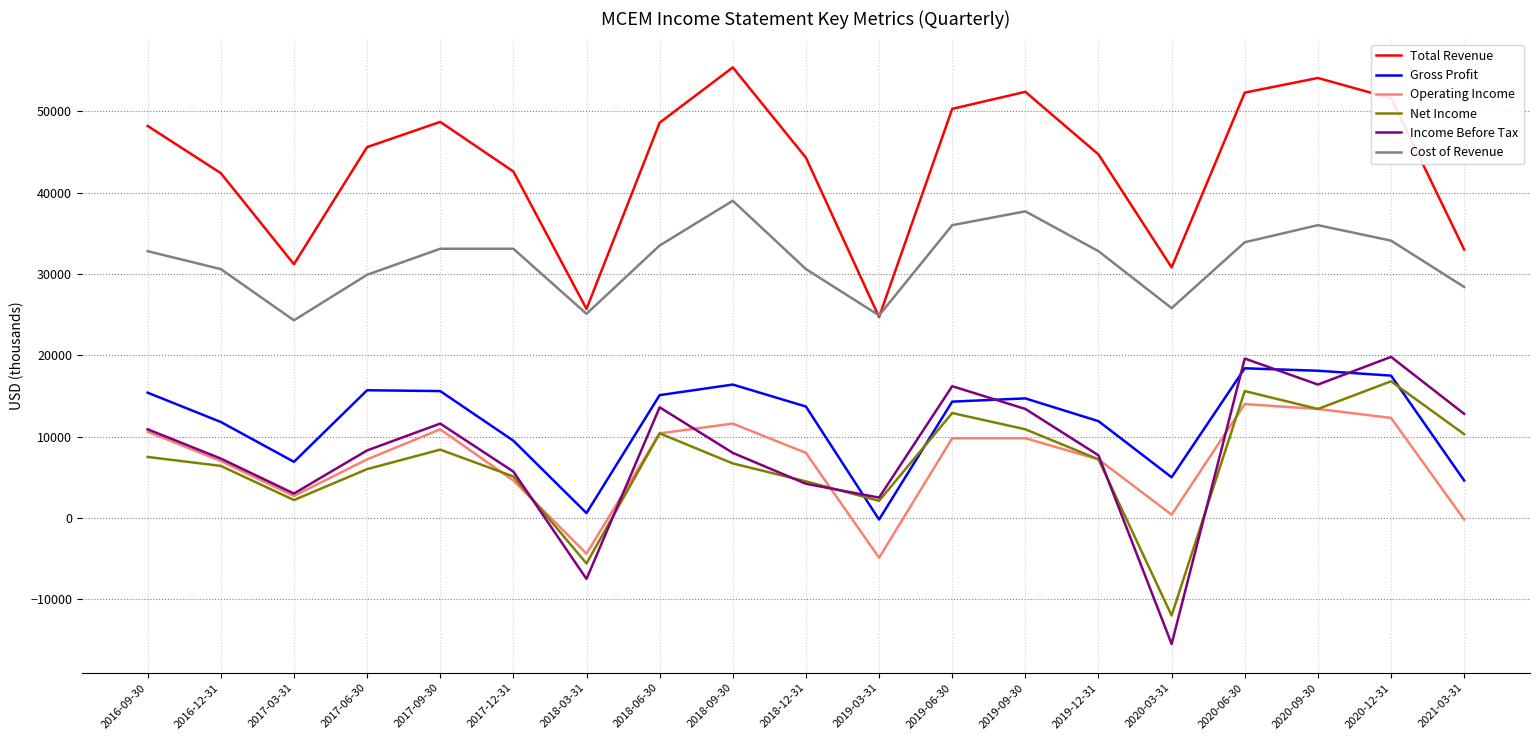

True or false: Cost of Revenue has more than 0 points higher than both neighbors.

True